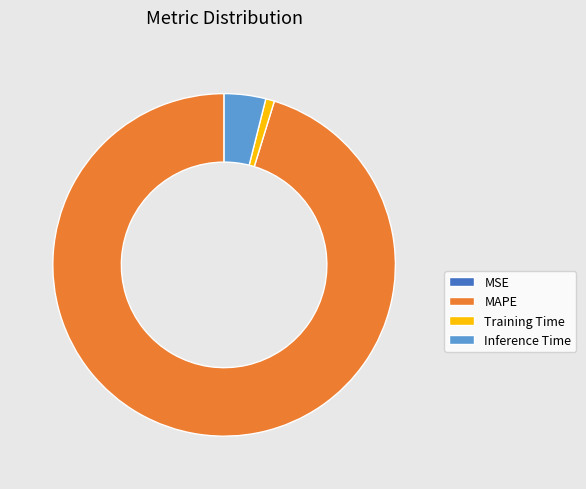

What is the largest slice in the pie chart?

MAPE